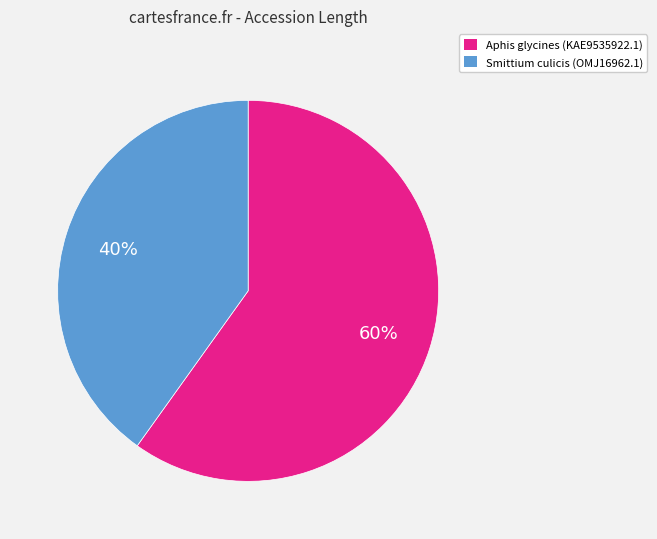

True or false: Aphis glycines (KAE9535922.1) accounts for 60% of the total.

True